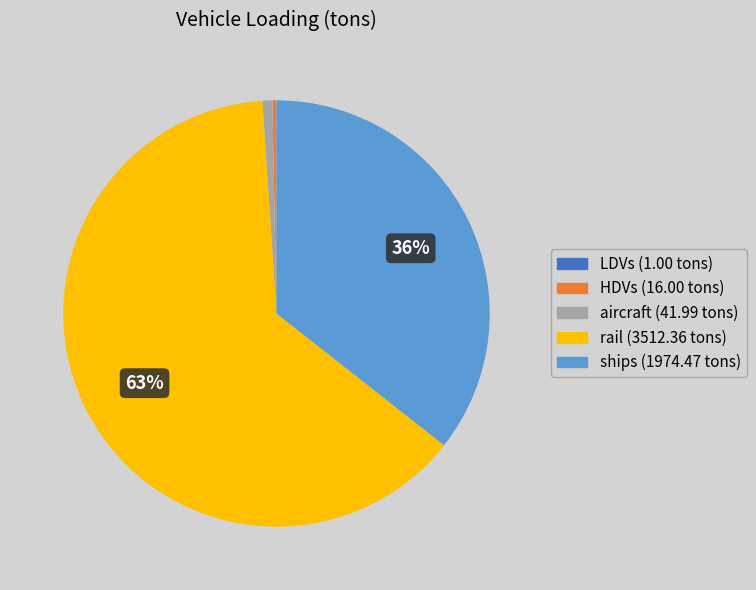

Is there any slice that represents more than half of the pie?

Yes